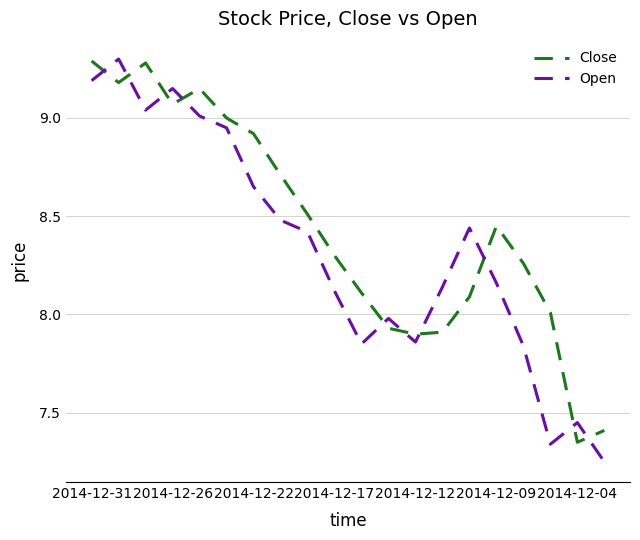

What is the difference between the maximum and minimum values in the Close series?

1.9